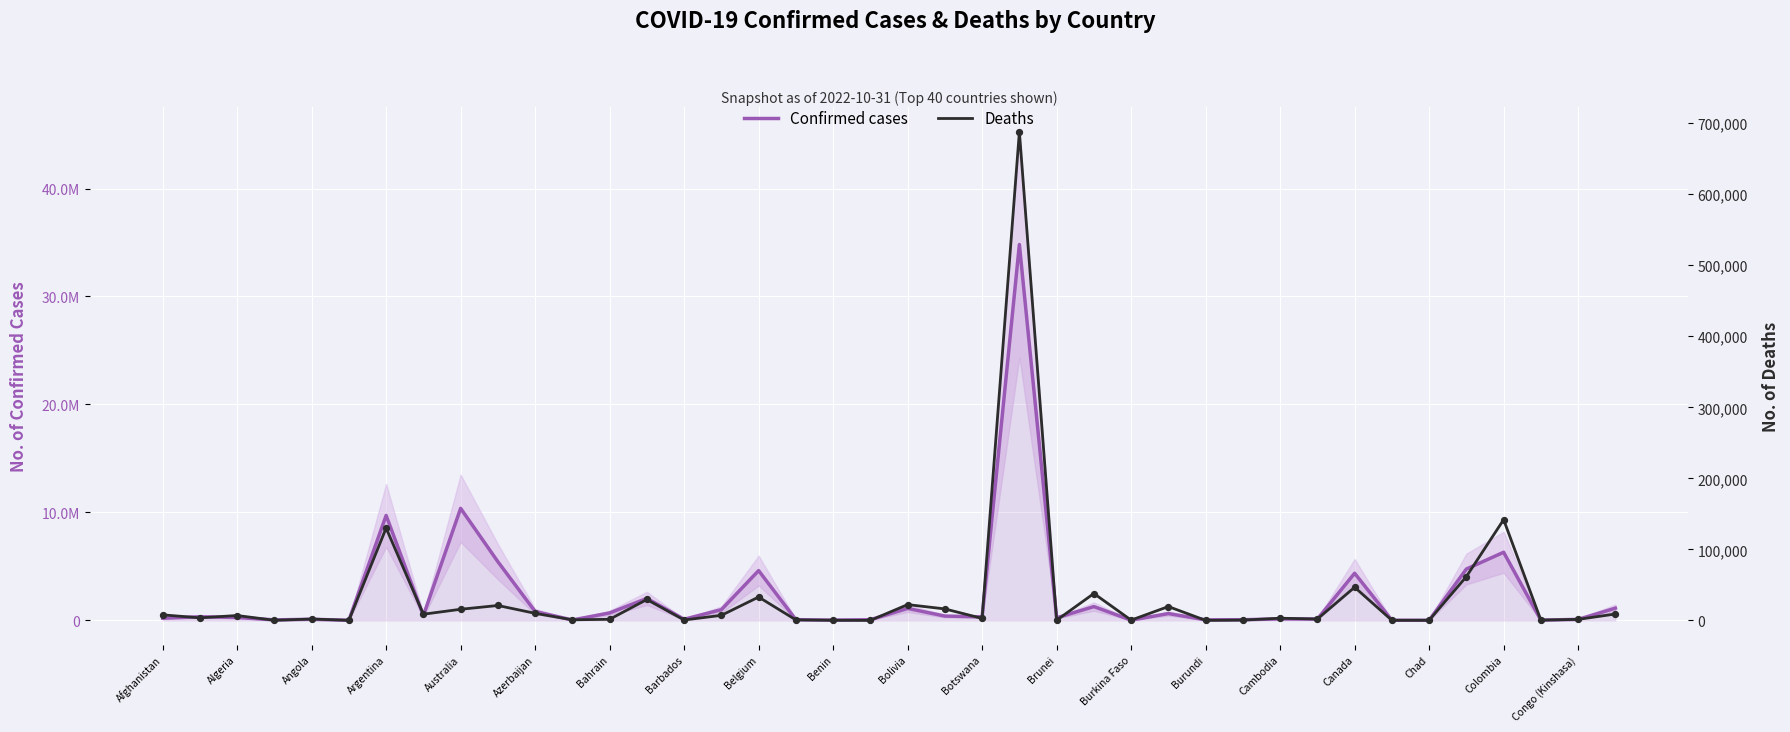

Which series has the largest Y range (max minus min)?

Confirmed cases